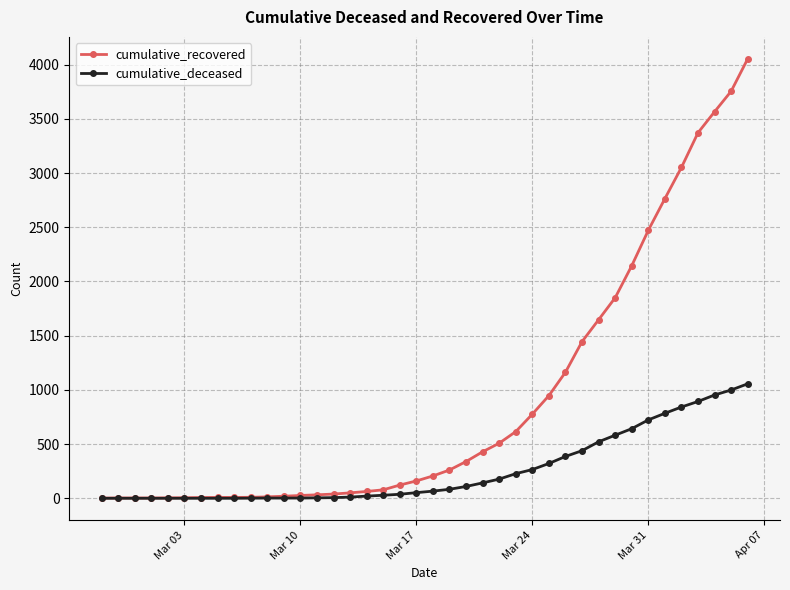

Which series has the widest spread of values?

cumulative_recovered